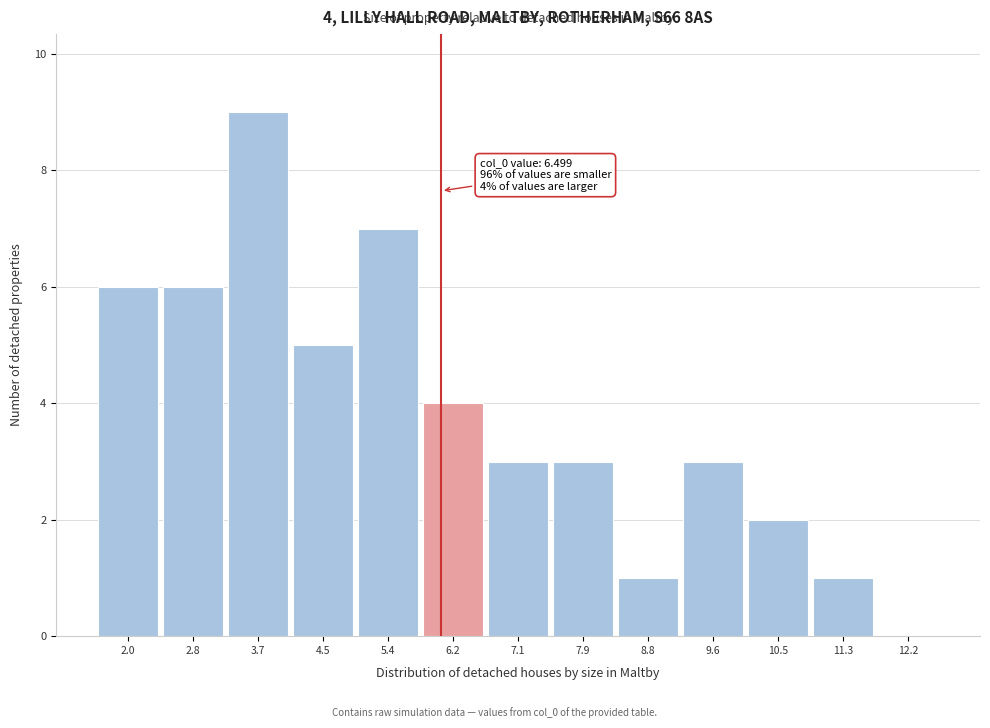

Reading right to left, transcribe all the data shown in this chart.

12.2=0	11.3=1	10.5=2	9.6=3	8.8=1	7.9=3	7.1=3	6.2=4	5.4=7	4.5=5	3.7=9	2.8=6	2.0=6